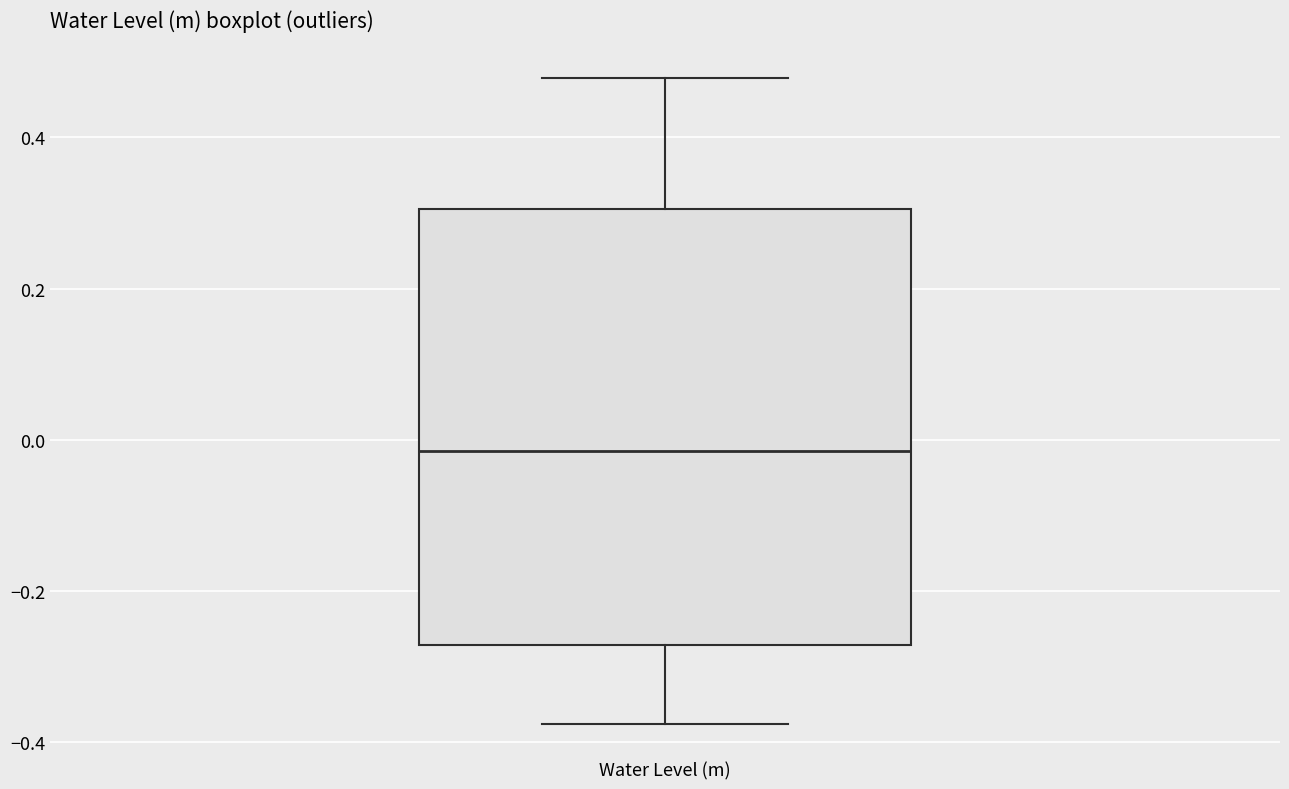

Where does the upper whisker of the box for Water Level (m) end on the y-axis? The values are not printed on the chart, so give them approximately, as read against the axis.

0.48